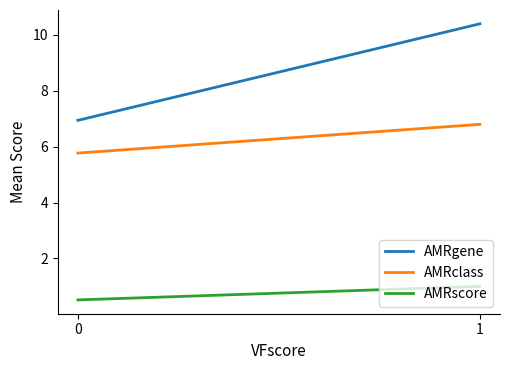

True or false: AMRclass has a value of 6.8 at 1.

True